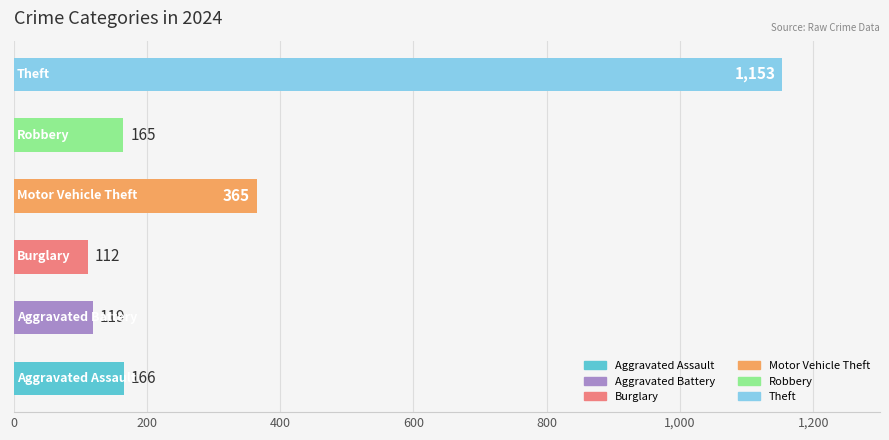

What is the difference between the maximum and minimum values?

1041